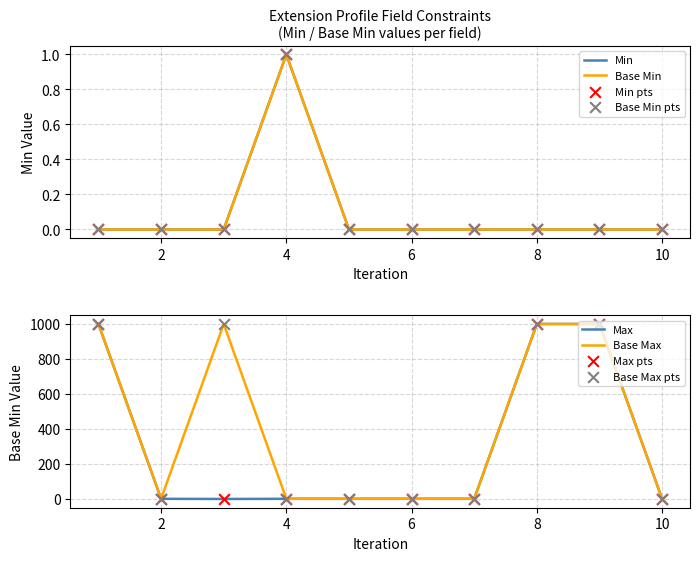

Which series contains the lowest Y value?

Min